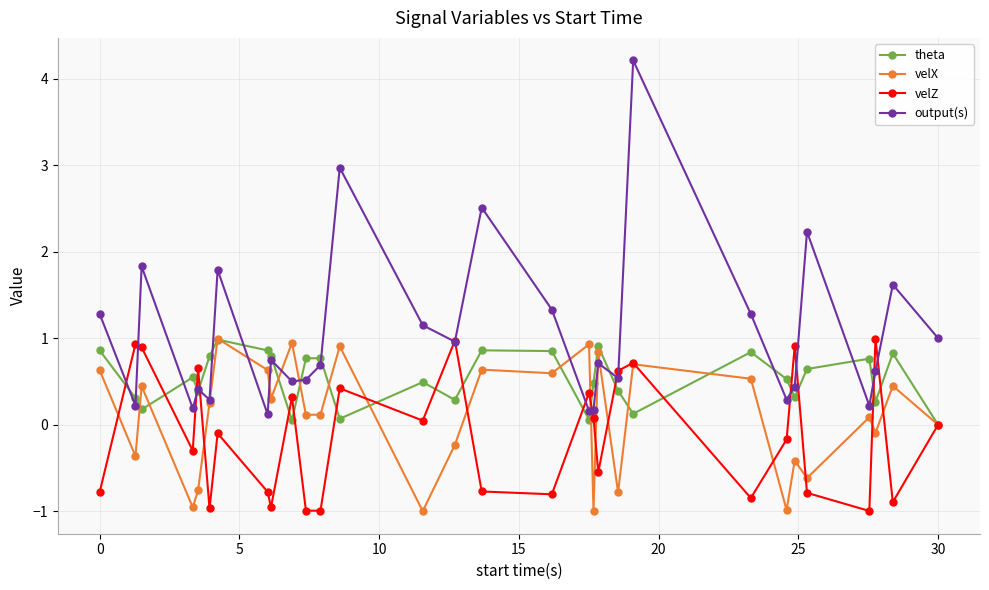

What is the value of the velZ point at the 11th from the left?

-1.0